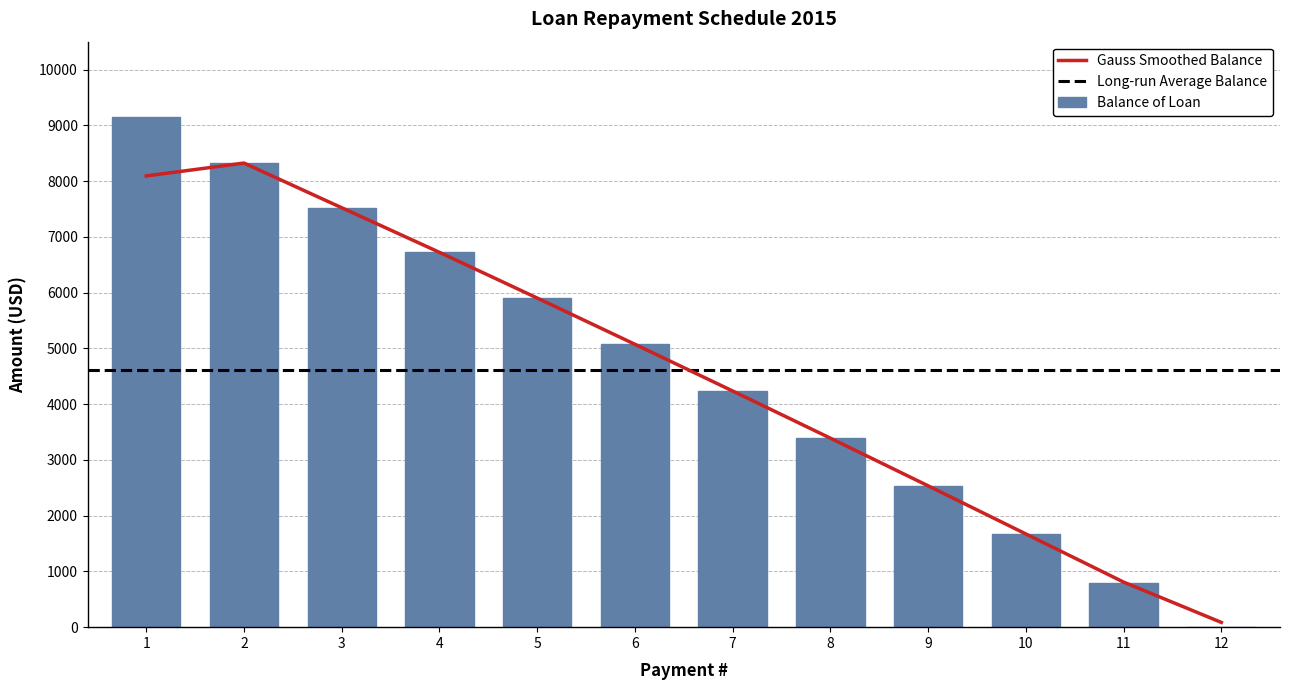

At which category is the sum across all series the highest?

1